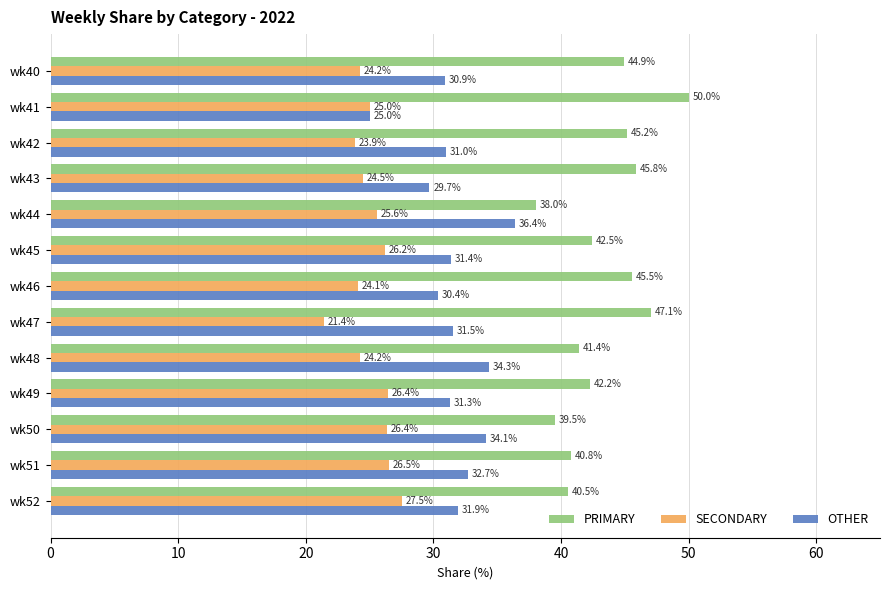

What is the maximum value shown in the chart?

50.0